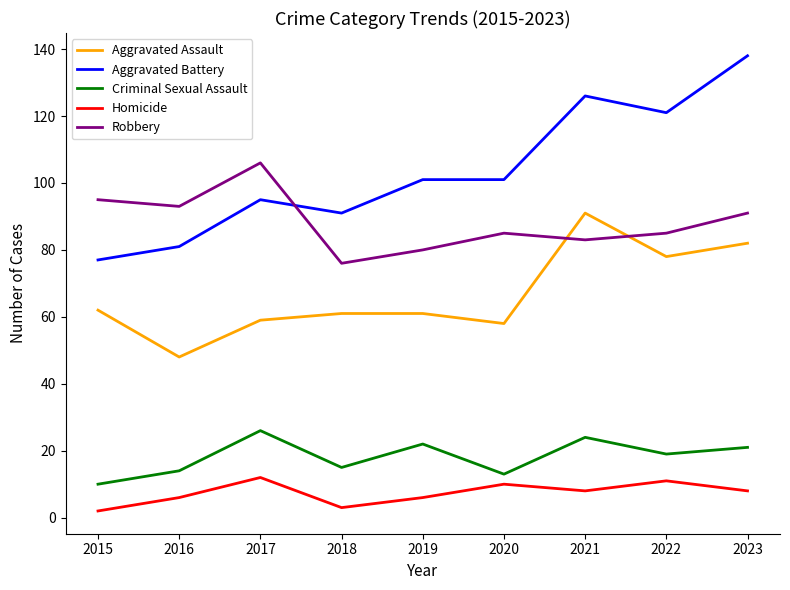

What is the difference between the maximum and second lowest values in the Aggravated Assault series?

33